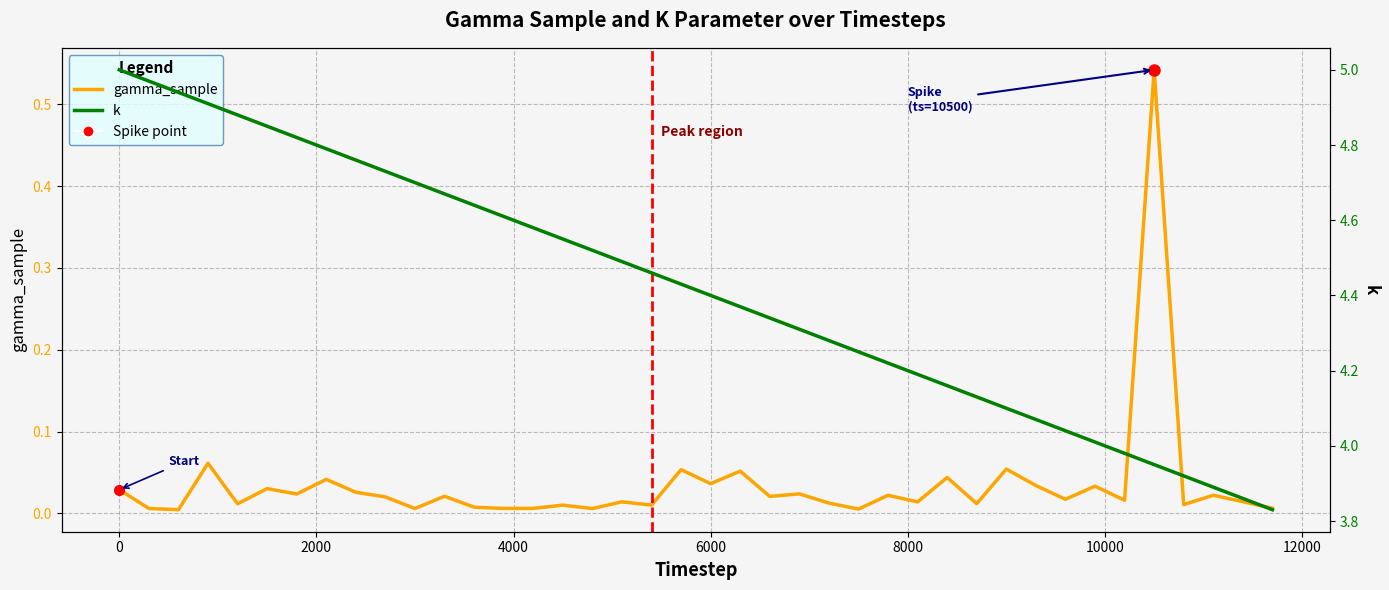

Reading left to right, what are all the values shown in this chart?

gamma_sample: 0.0	0.0	0.0	0.1	0.0	0.0	0.0	0.0	0.0	0.0	0.0	0.0	0.0	0.0	0.0	0.0	0.0	0.0	0.0	0.1	0.0	0.1	0.0	0.0	0.0	0.0	0.0	0.0	0.0	0.0	0.1	0.0	0.0	0.0	0.0	0.5	0.0	0.0	0.0	0.0
k: 5.0	5.0	4.9	4.9	4.9	4.8	4.8	4.8	4.8	4.7	4.7	4.7	4.6	4.6	4.6	4.5	4.5	4.5	4.5	4.4	4.4	4.4	4.3	4.3	4.3	4.2	4.2	4.2	4.2	4.1	4.1	4.1	4.0	4.0	4.0	4.0	3.9	3.9	3.9	3.8